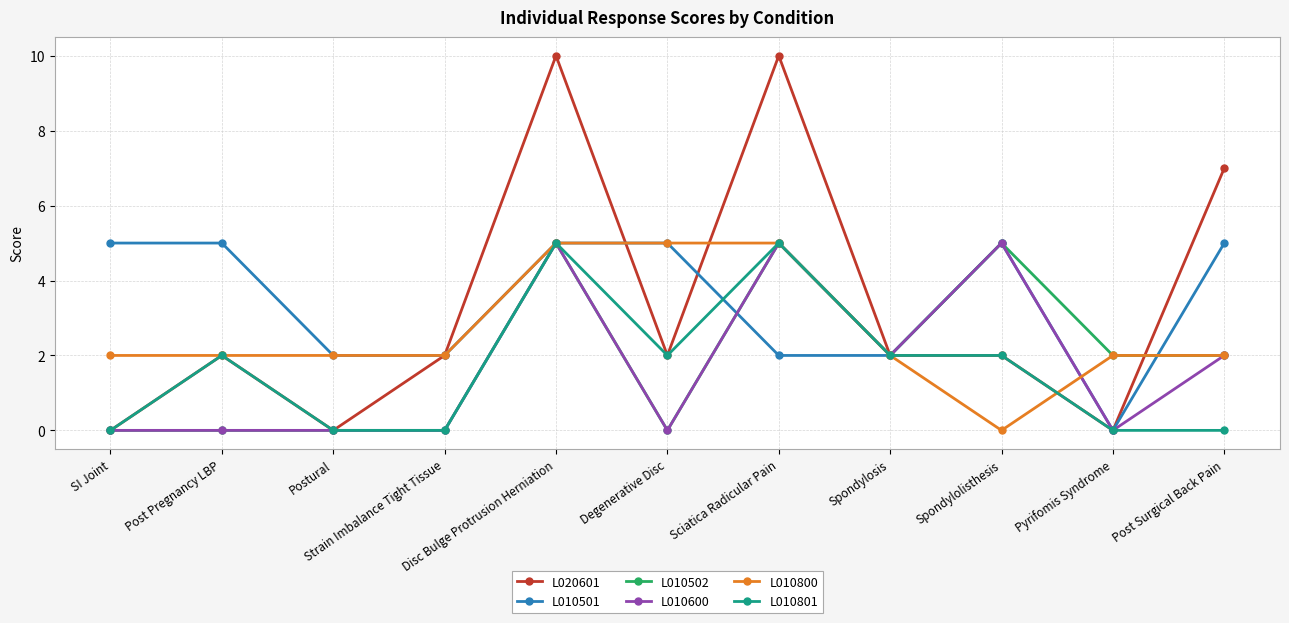

True or false: L010502 has more than 0 interior local peaks.

True